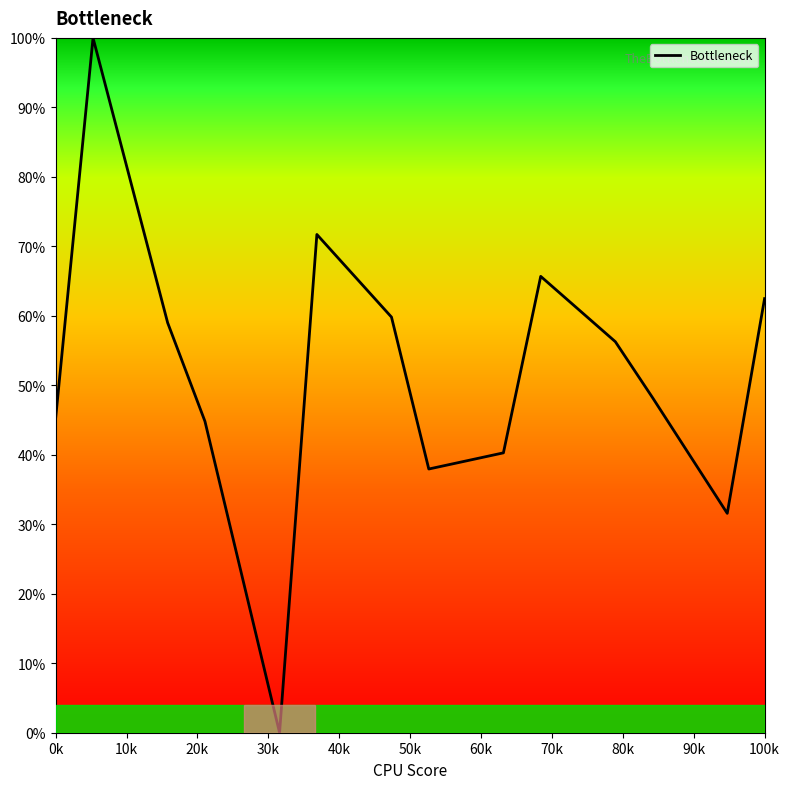

What is the difference between the maximum and minimum values?

100.0